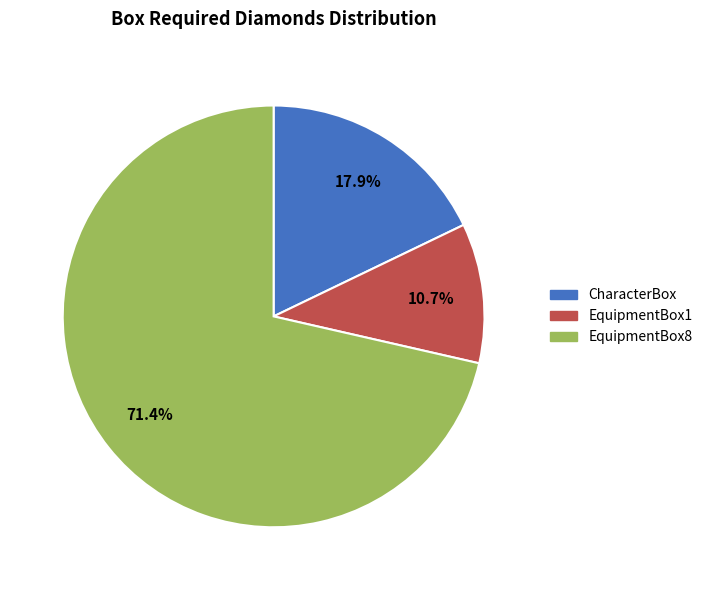

To the nearest percent, what portion does EquipmentBox8 represent?

71%